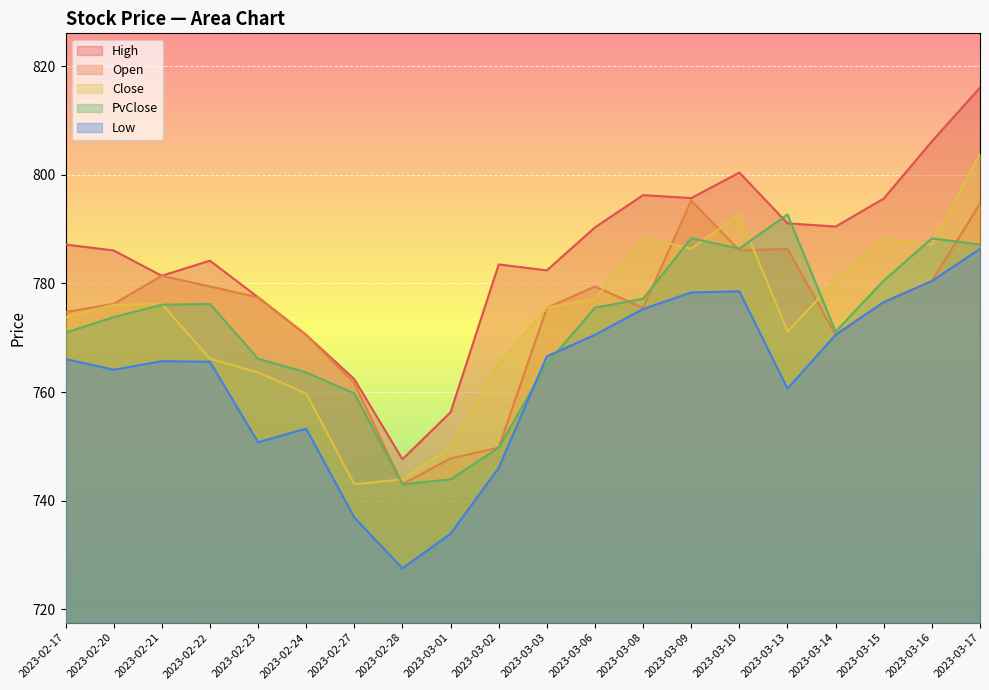

Between 2023-02-20 and 2023-02-27, which series saw the biggest shift?

Close